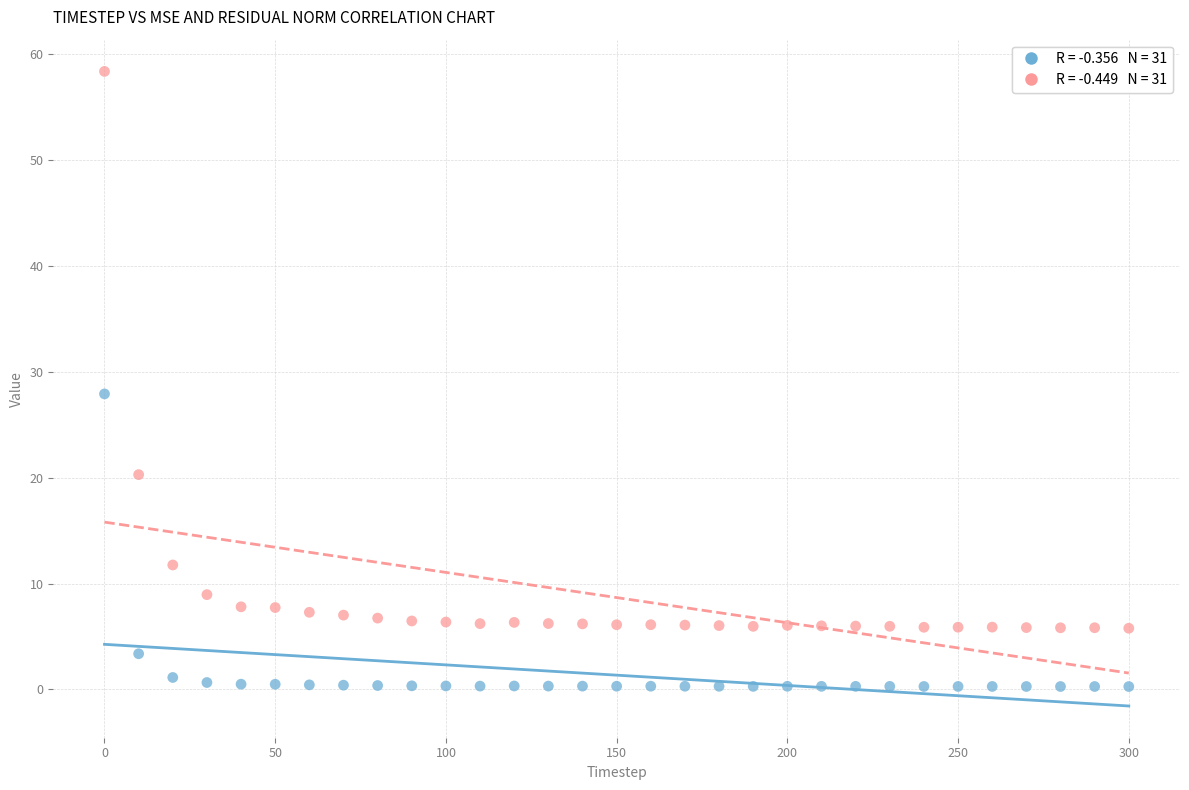

Across all series, what Y value is closest to 29?

27.9